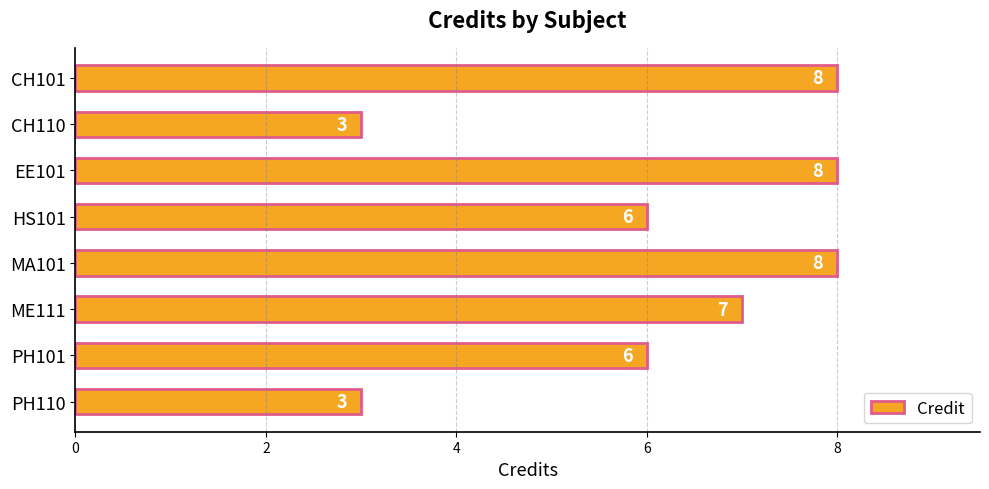

The value at CH110 is 2. True or false?

False